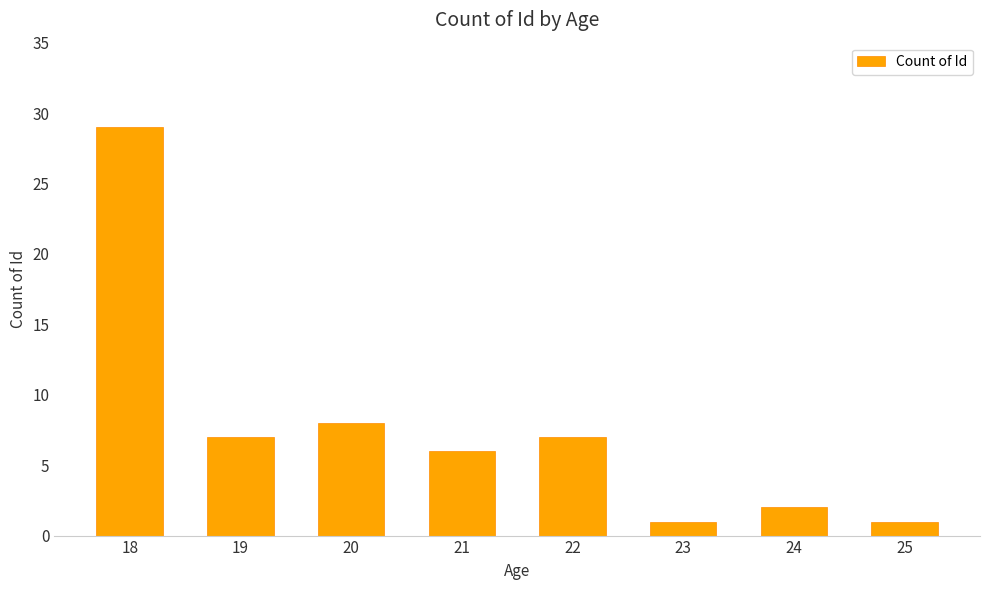

The value at 22 is 7. True or false?

True